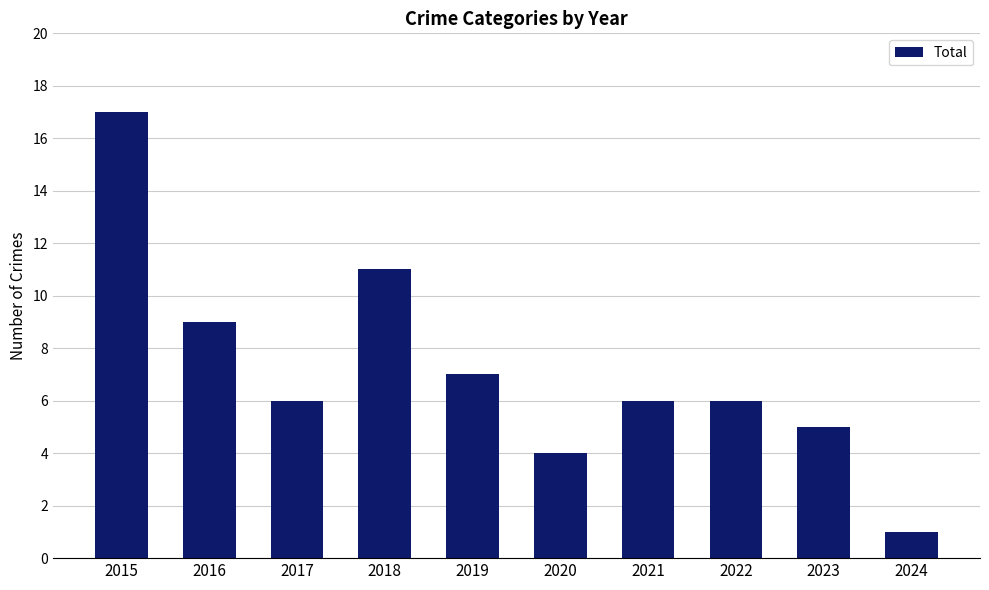

Approximately how many times larger is the value at 2019 compared to 2018?

0.6